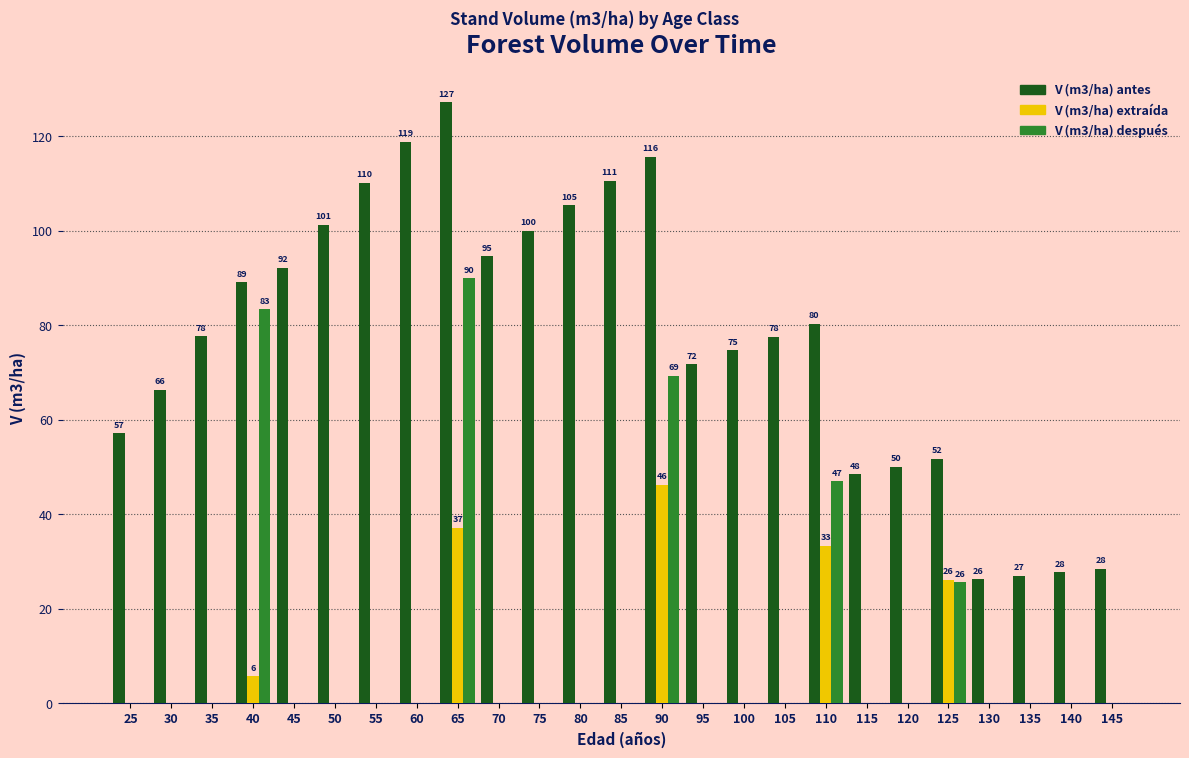

At which category does the chart reach its peak across all series?

65